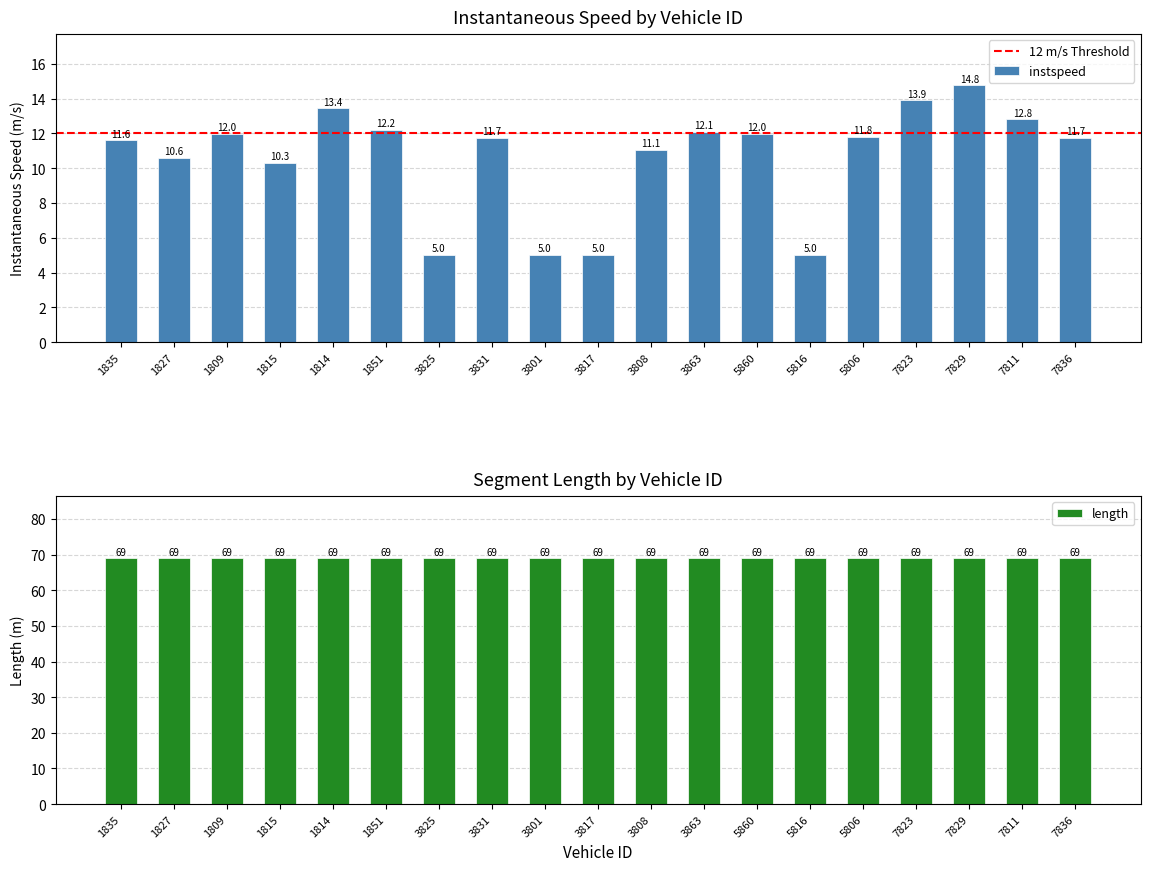

Where is the data nearest to the value 9?

1815